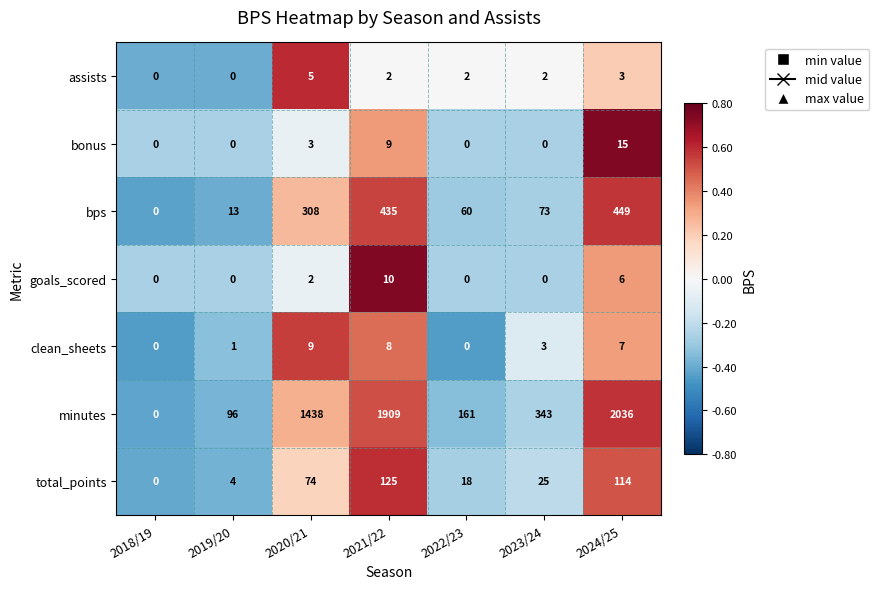

What is the total value across all series at 2018/19?

0